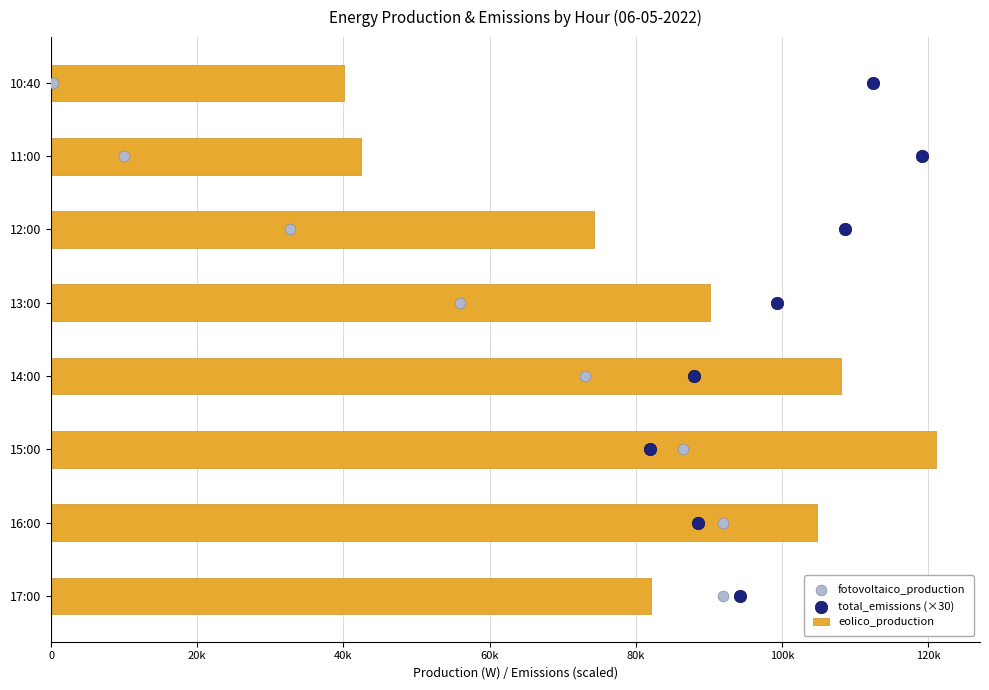

Which series contains the lowest Y value?

fotovoltaico_production